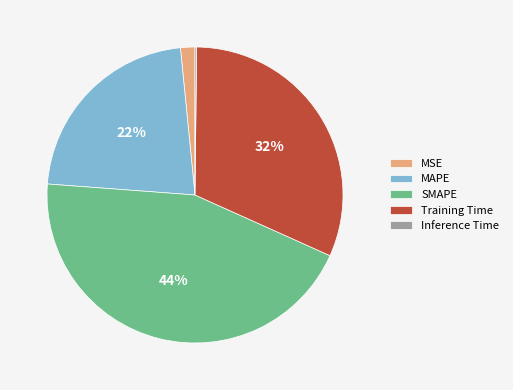

Which slice is the largest?

SMAPE